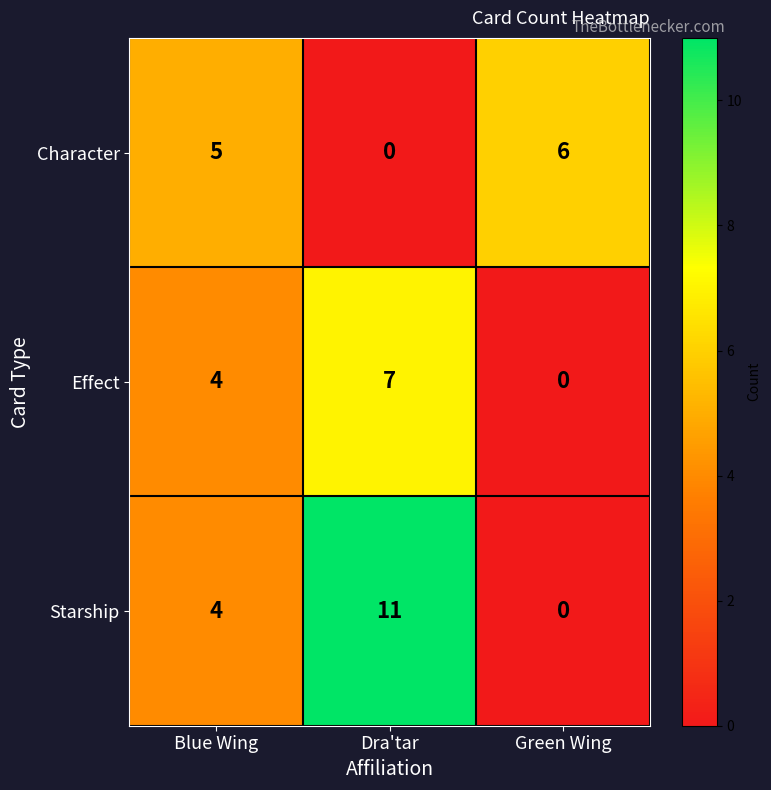

What is the average value of the Starship series?

5